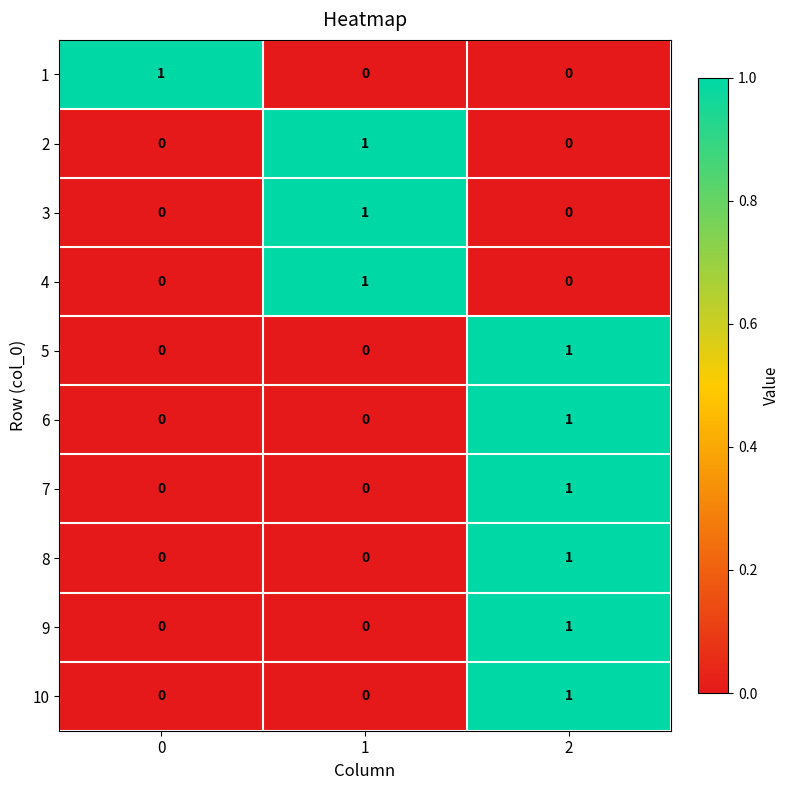

How many 9 values are between 0 and 1?

3